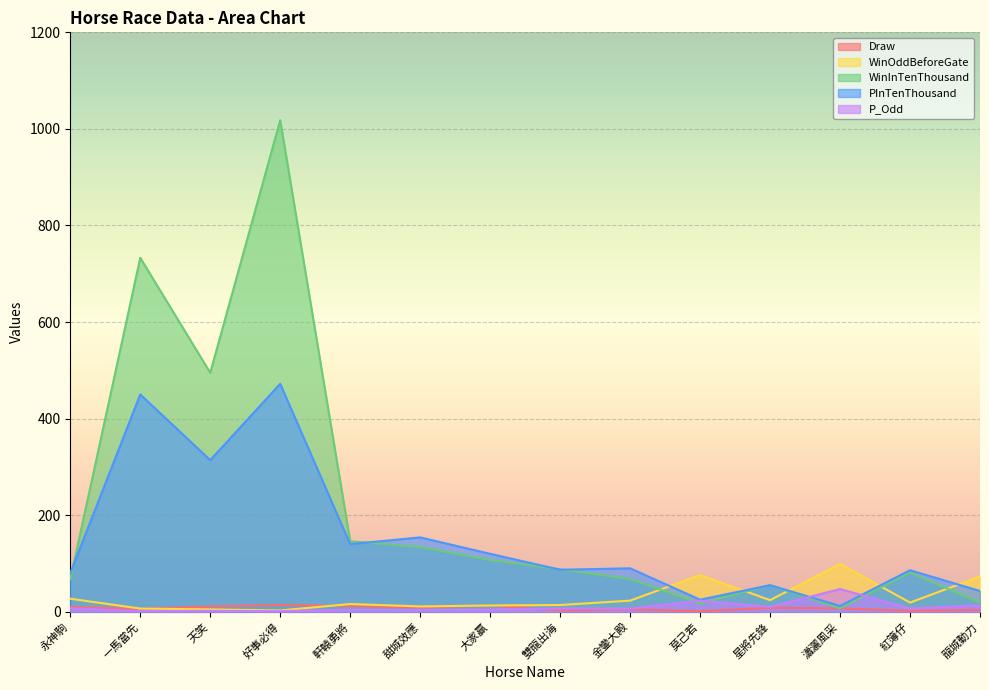

Is it true that Draw equals 1.0 at 莫己若?

True